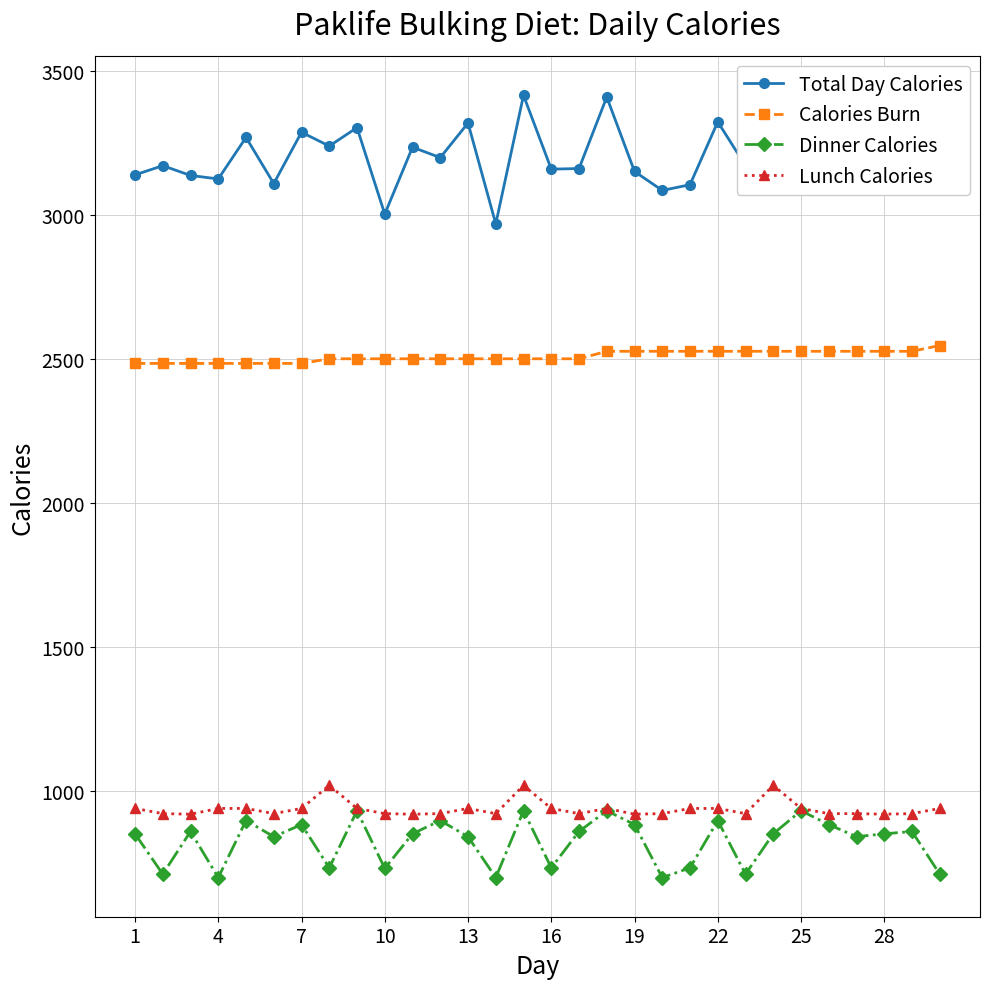

What are all the series names shown in the legend?

Total Day Calories, Calories Burn, Dinner Calories, Lunch Calories